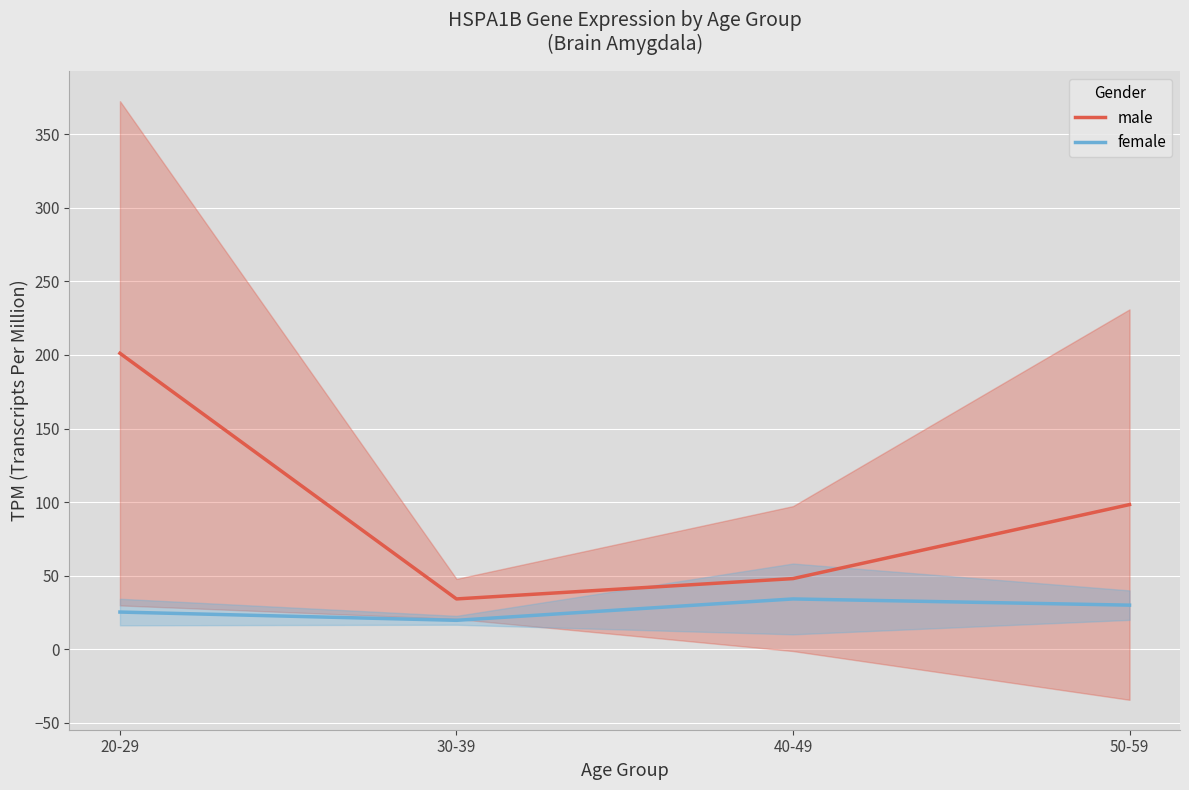

Is the value of female at 30-39 greater than the value of male at 50-59?

No